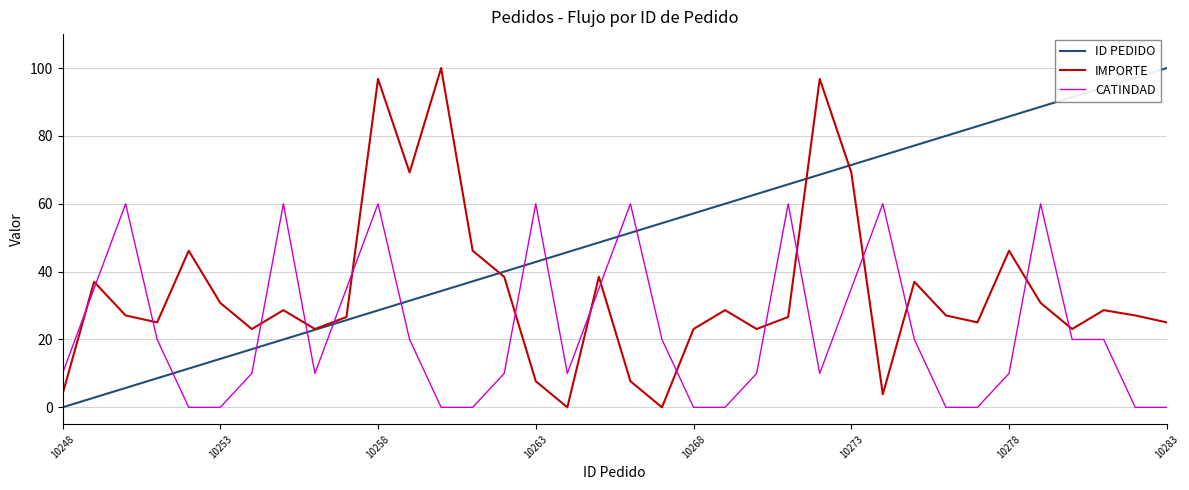

Rank the series by their average value, from lowest to highest.

CATINDAD, IMPORTE, ID PEDIDO